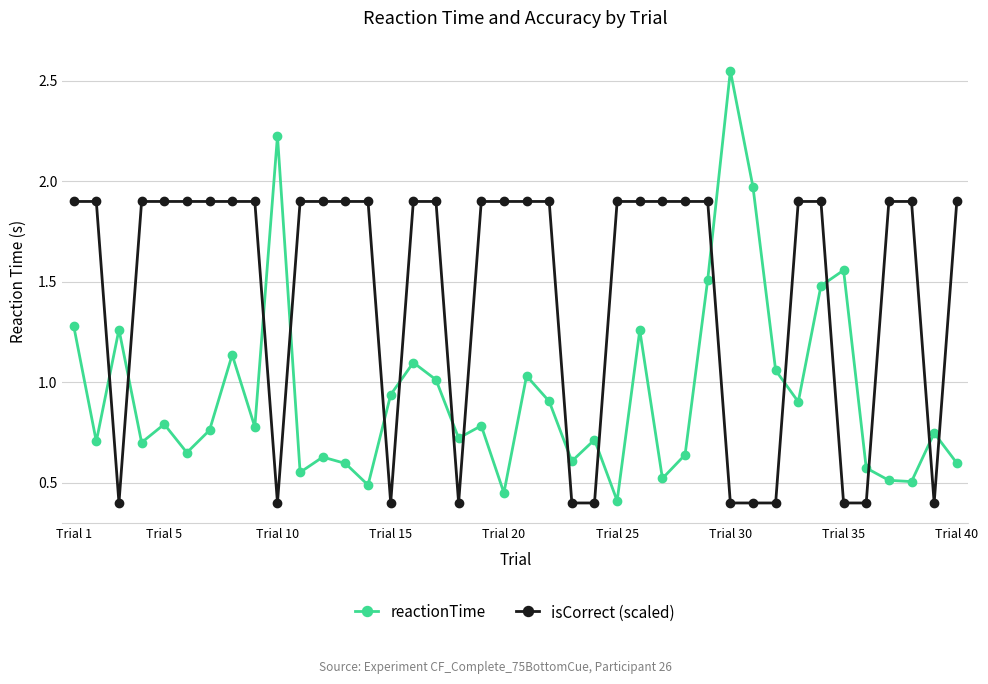

True or false: reactionTime has more than 2 interior local peaks.

True